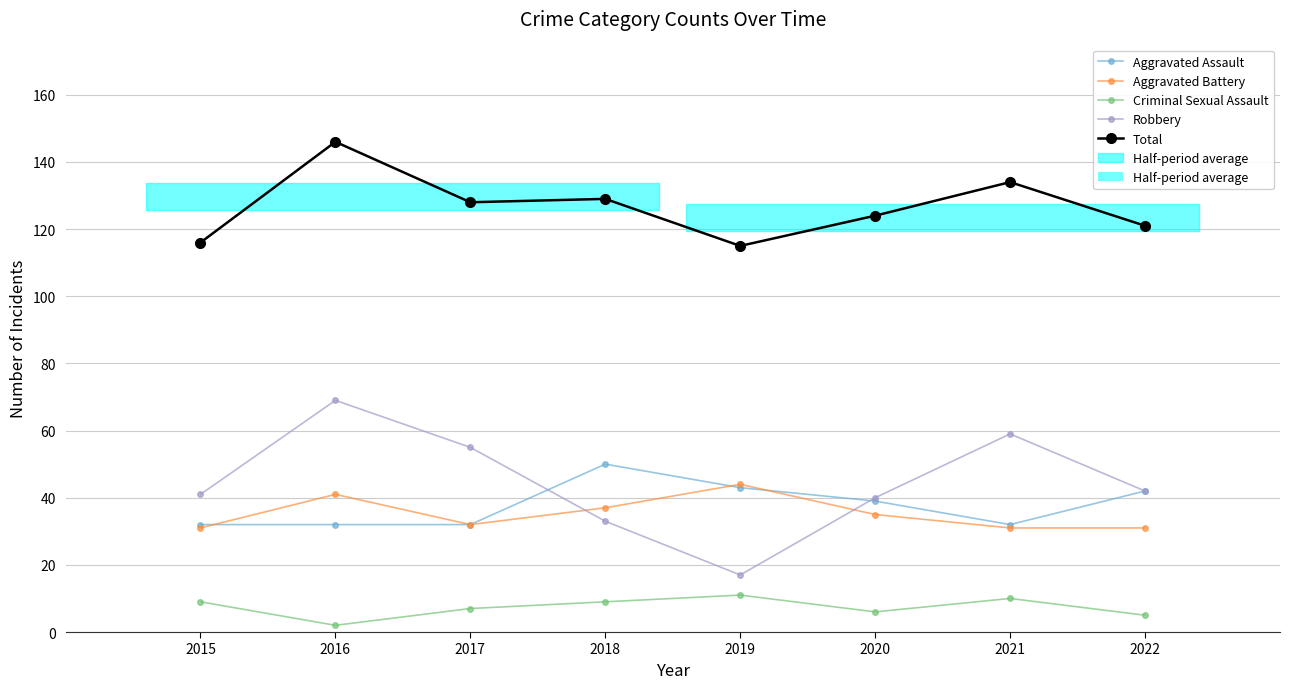

Where is Total nearest to the value 130?

2018